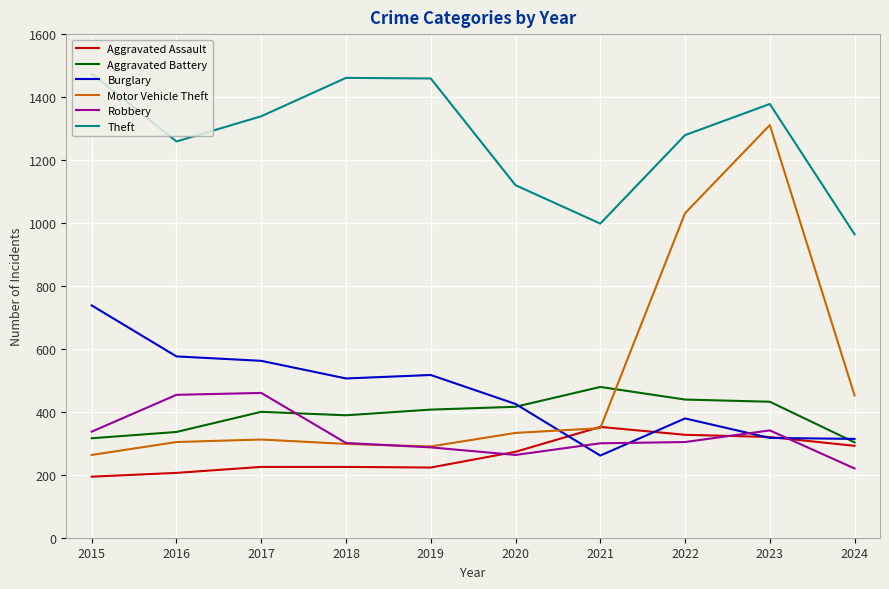

What is the spread (max minus min) of values at 2021?

737